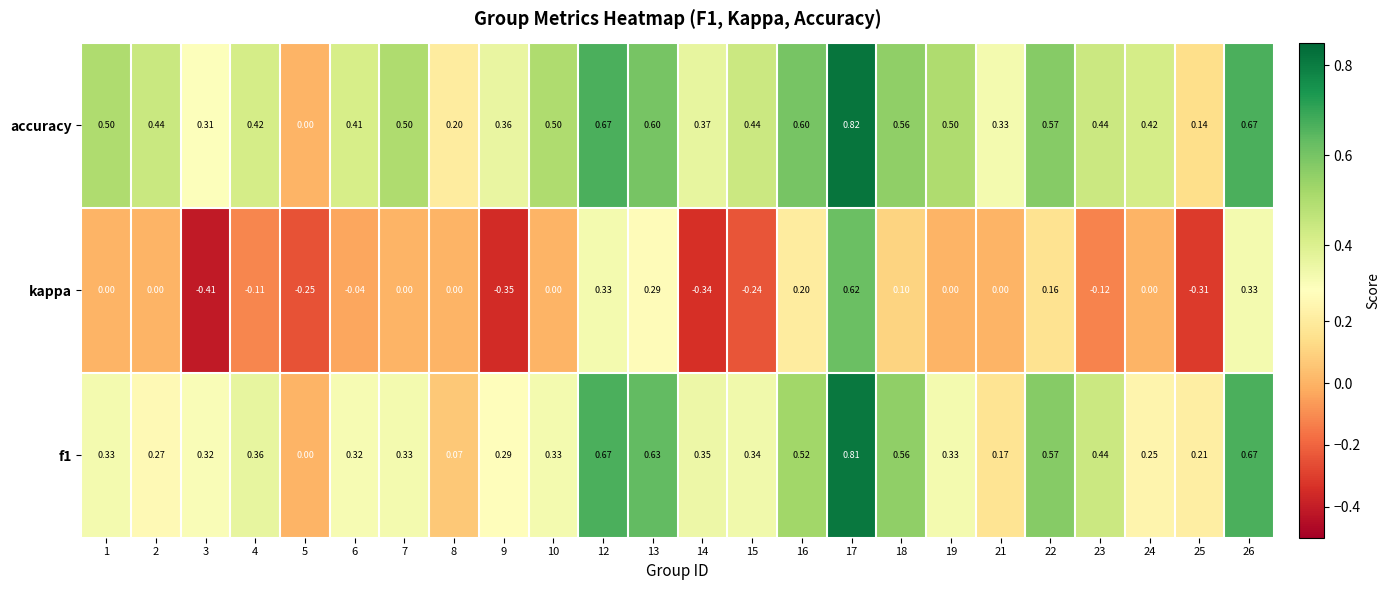

Which series has the widest spread of values?

kappa